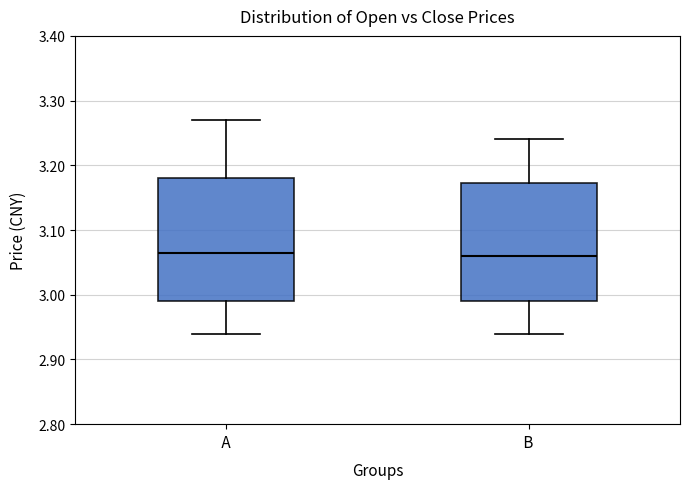

Reading left to right, transcribe this box plot: for each box, give where its median line is, the range the box spans, and where its two whiskers end, as read against the y-axis. The values are not printed on the chart, so give them approximately, as read against the axis.

A: median 3.07, box 2.99 to 3.18, whiskers 2.94 to 3.27
B: median 3.06, box 2.99 to 3.17, whiskers 2.94 to 3.24